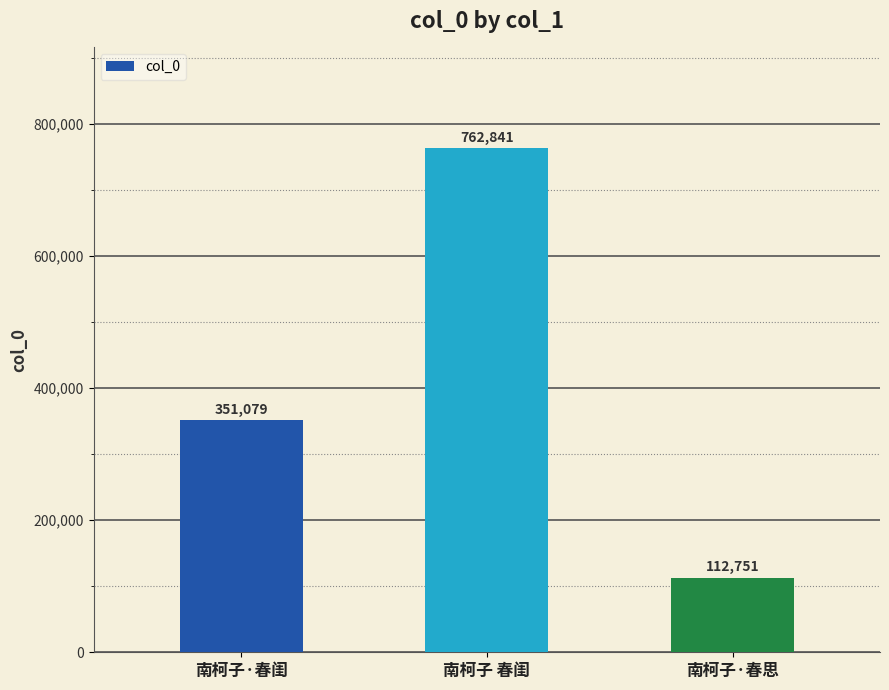

Which category has the highest value across all series?

南柯子 春闺